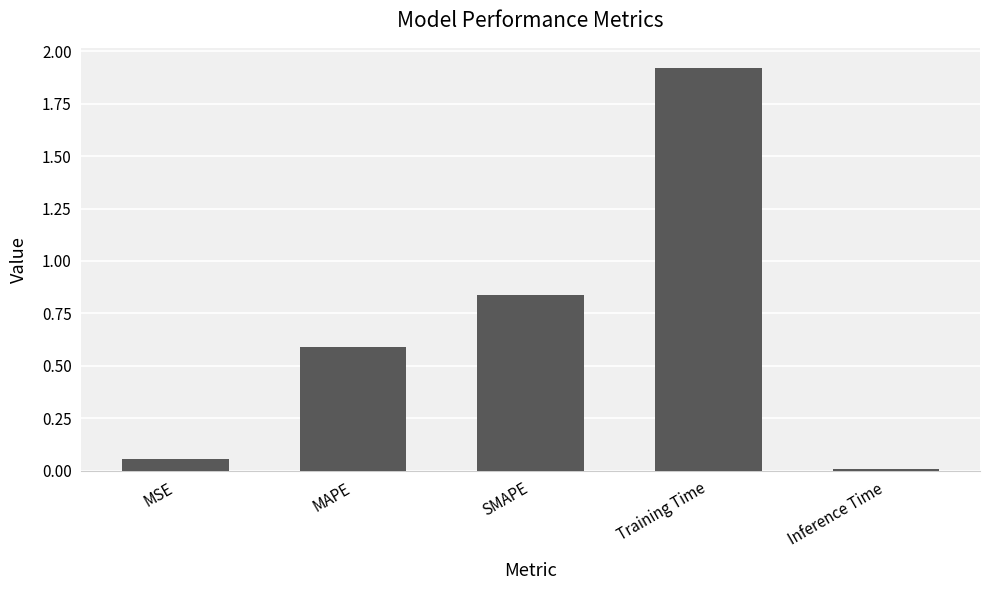

What is the label of the 1st bar from the left?

MSE